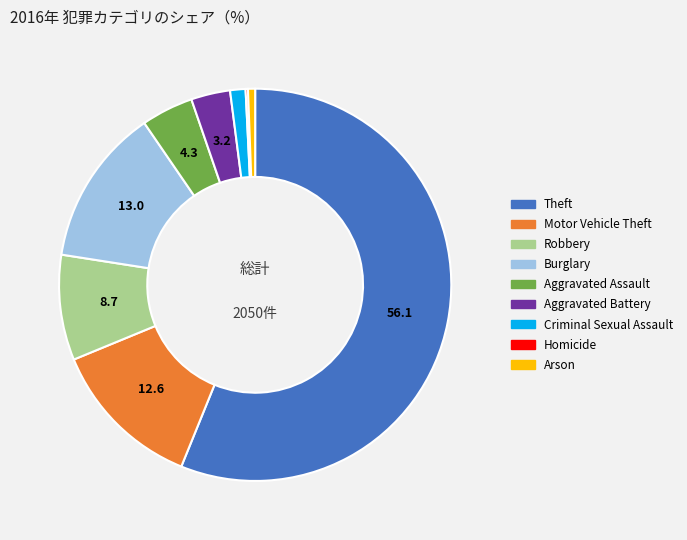

Which category accounts for the majority?

Theft